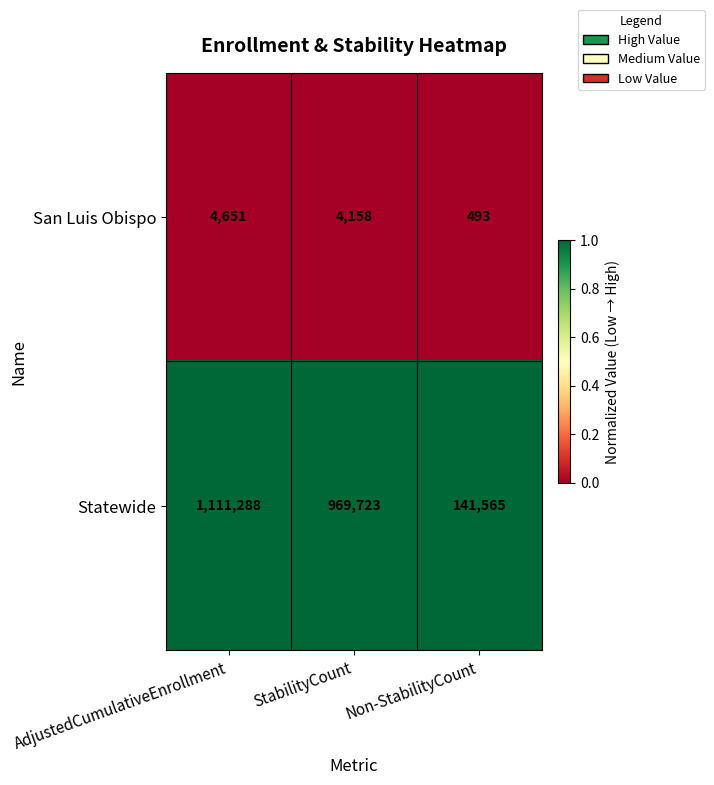

Reading right to left, extract all data points from this chart.

San Luis Obispo: 493	4158	4651
Statewide: 141565	969723	1111288